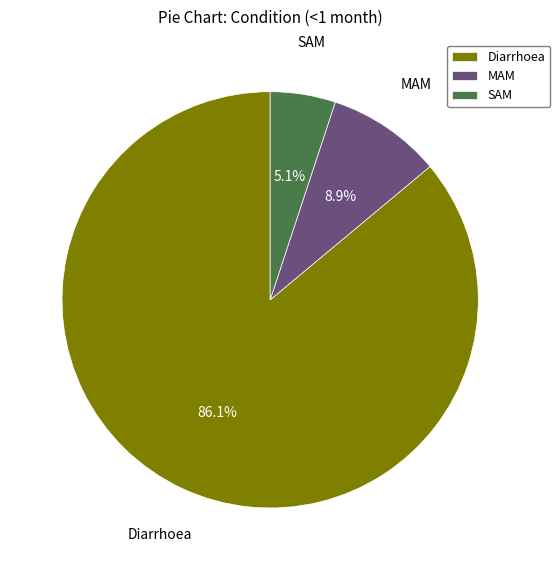

To the nearest percent, what is the difference between the largest and smallest slice percentages?

81%